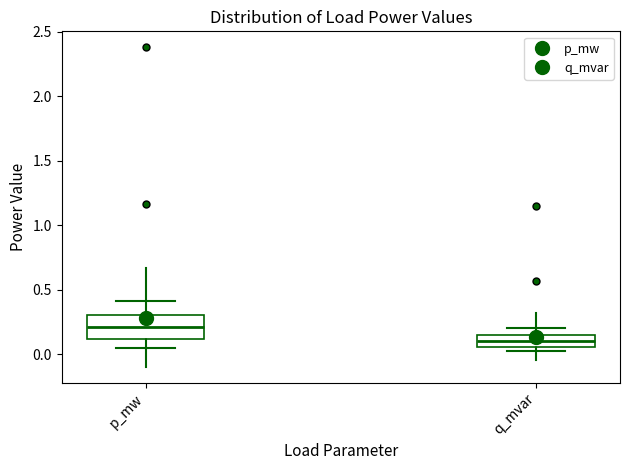

Where does the median line of the box for p_mw sit on the y-axis? The values are not printed on the chart, so give them approximately, as read against the axis.

0.20